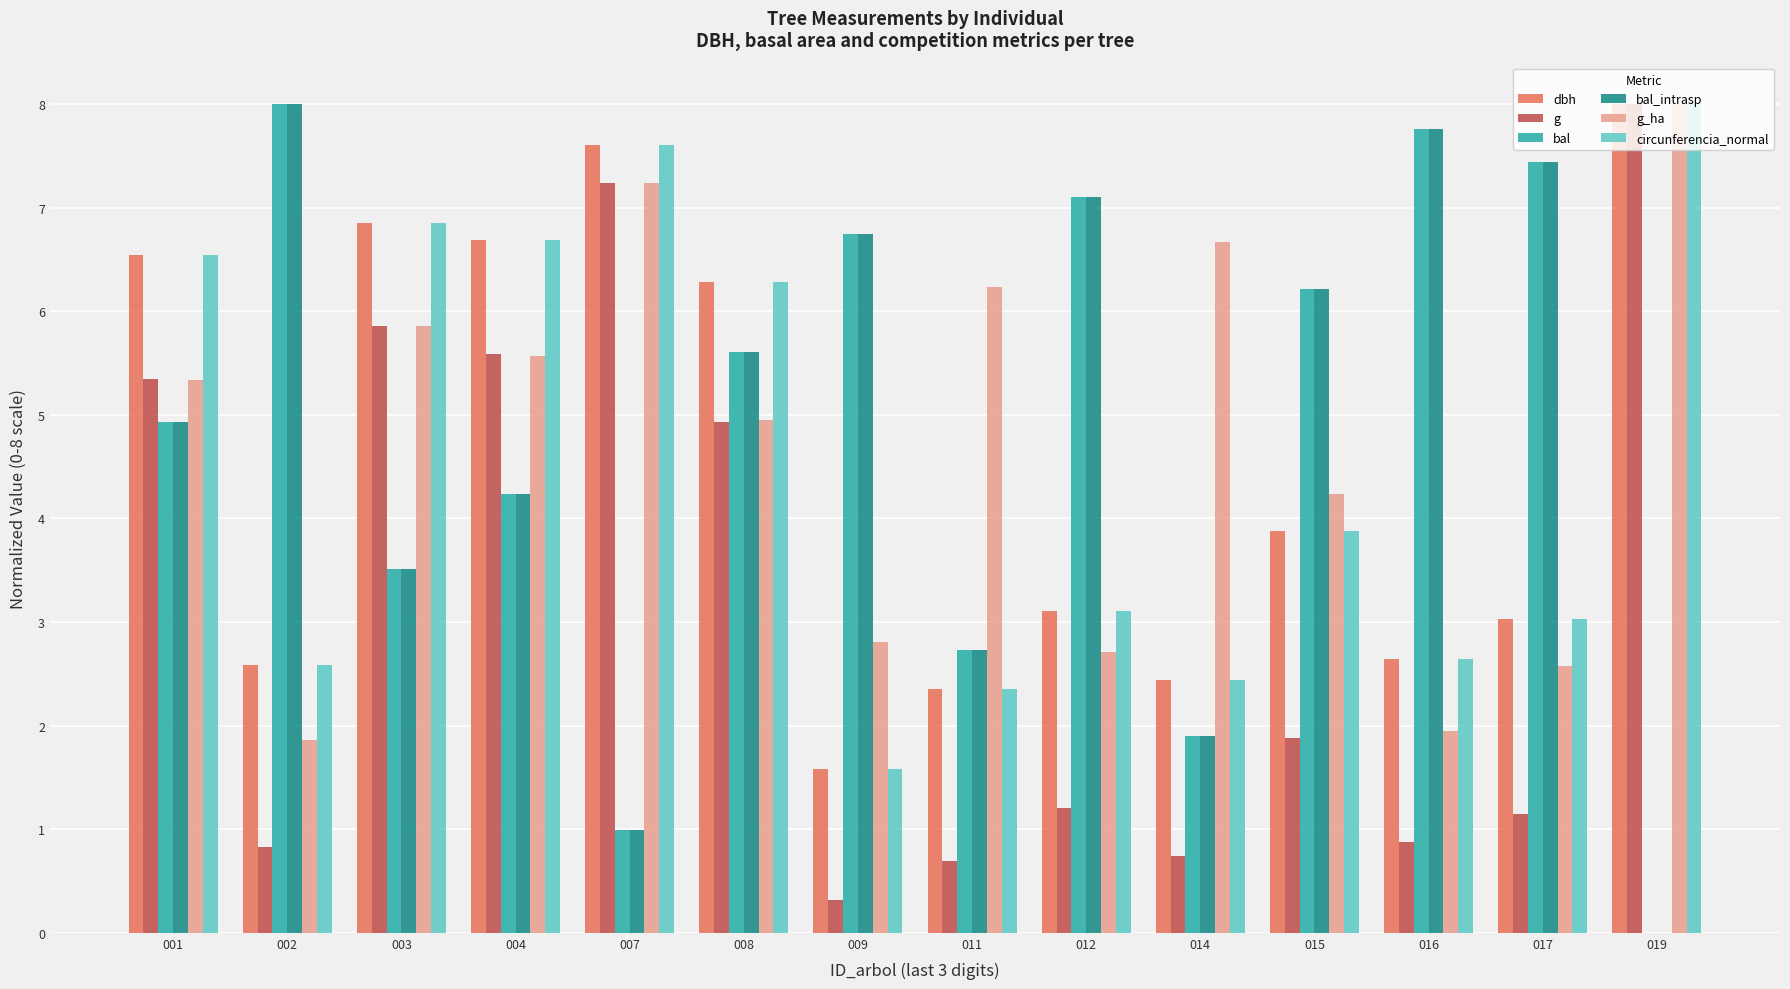

At which label does bal first exceed 5?

002